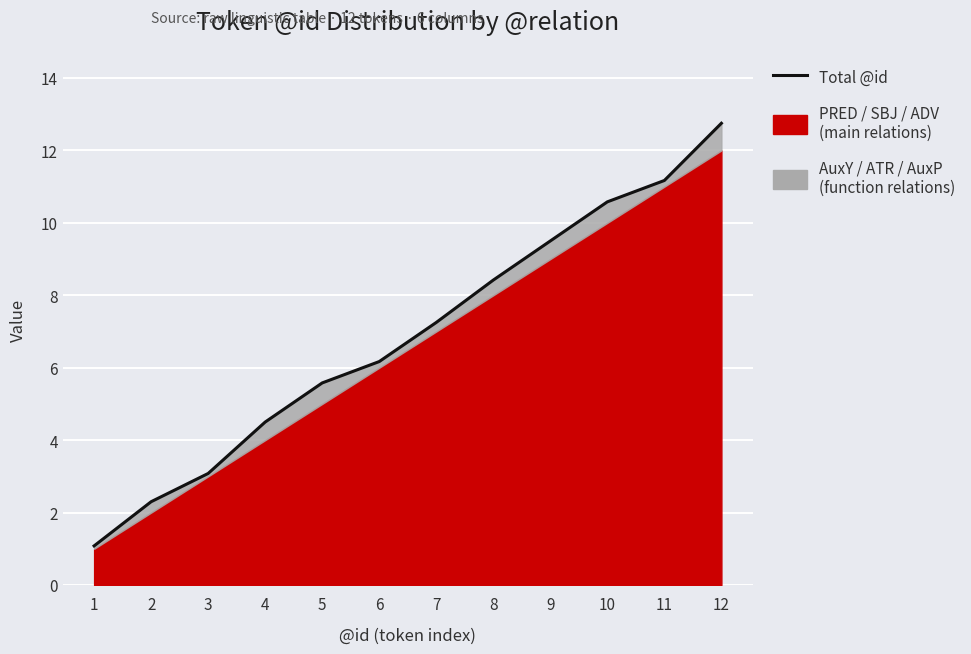

True or false: the data shows 3.9 at 8.

False